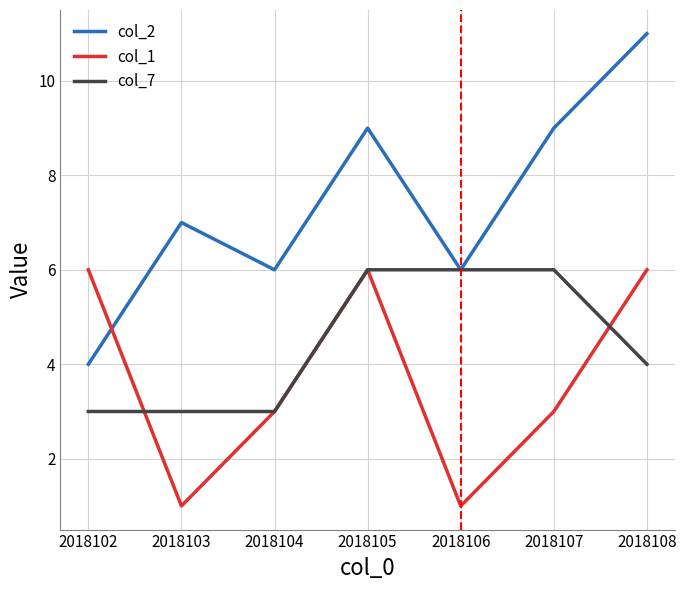

At which label is col_7 closest to 4?

2018108